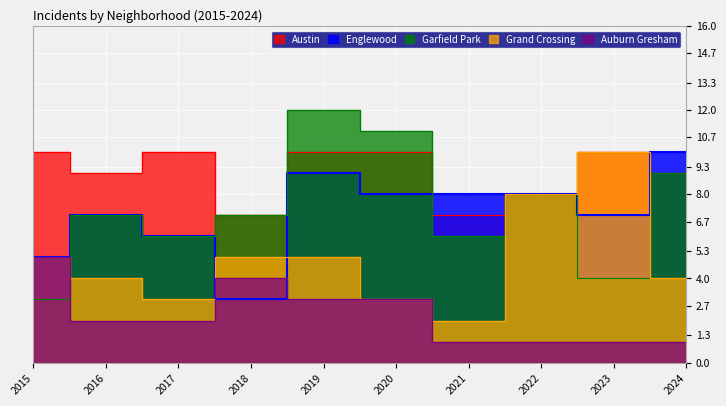

Which category has the highest value across all series?

2019